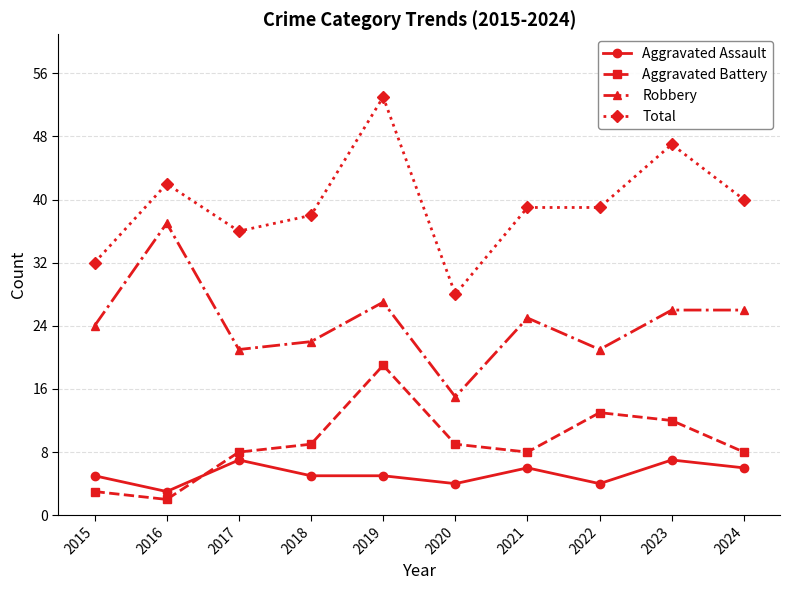

What is the total value across all series at 2015?

64